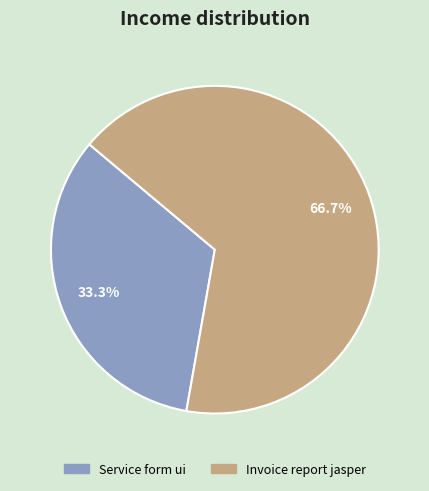

The Service form ui slice represents 45% of the pie. True or false?

False